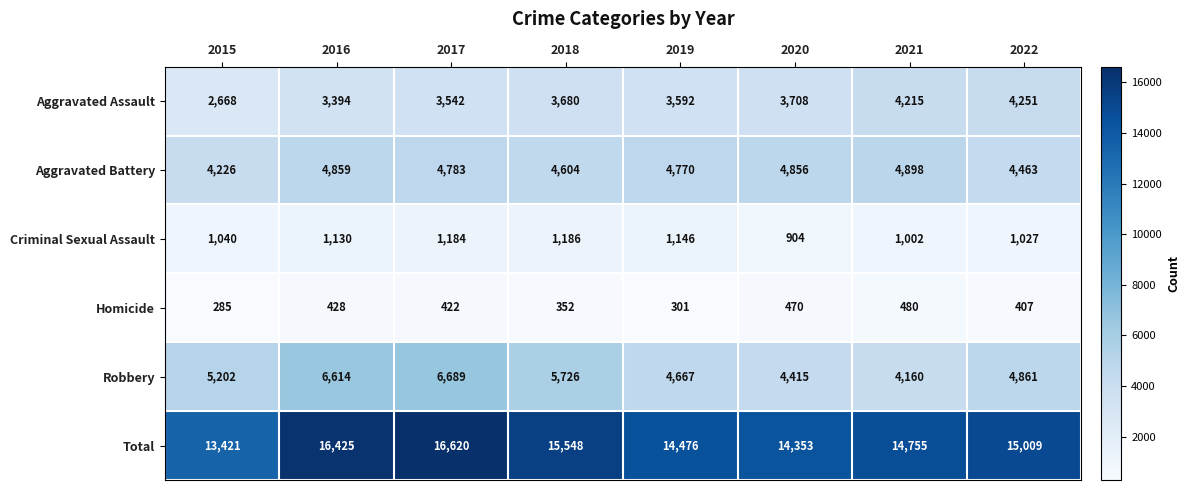

At which label does Total first exceed 15009?

2016